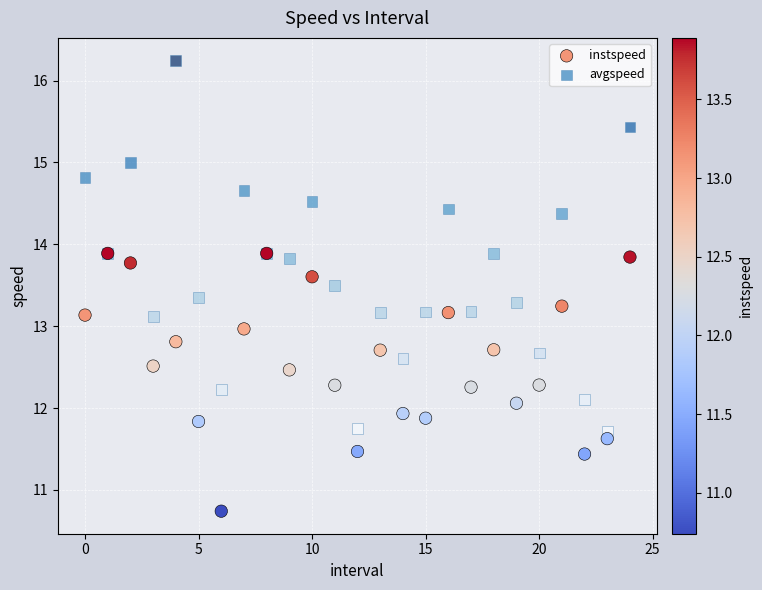

What are all the series names shown in the legend?

instspeed, avgspeed